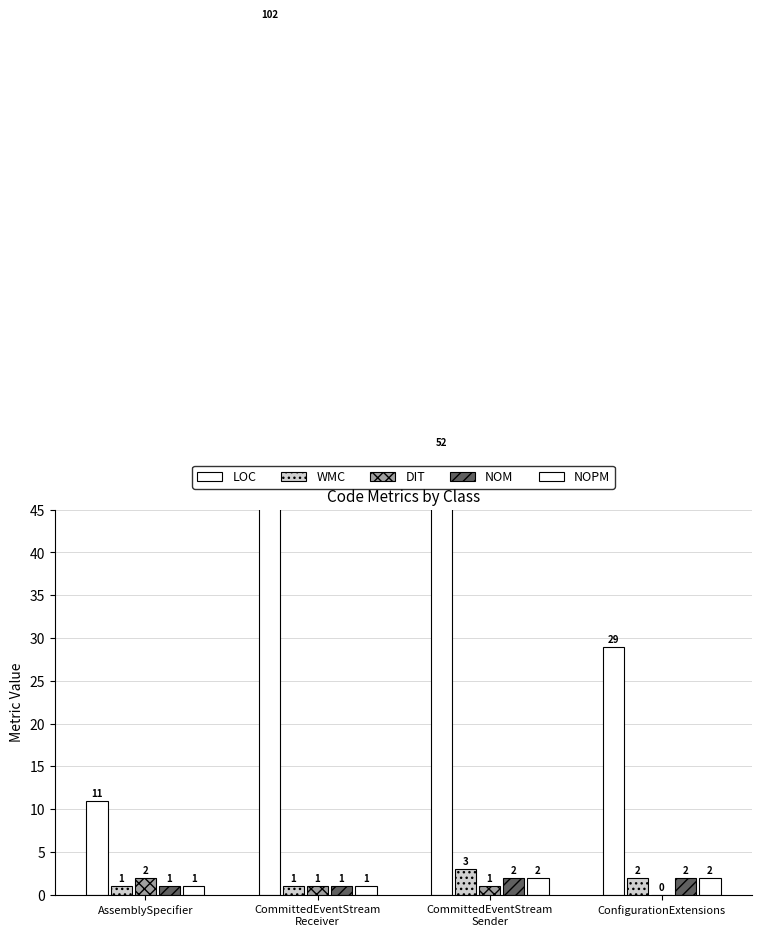

What position from the right is CommittedEventStream
Receiver?

3